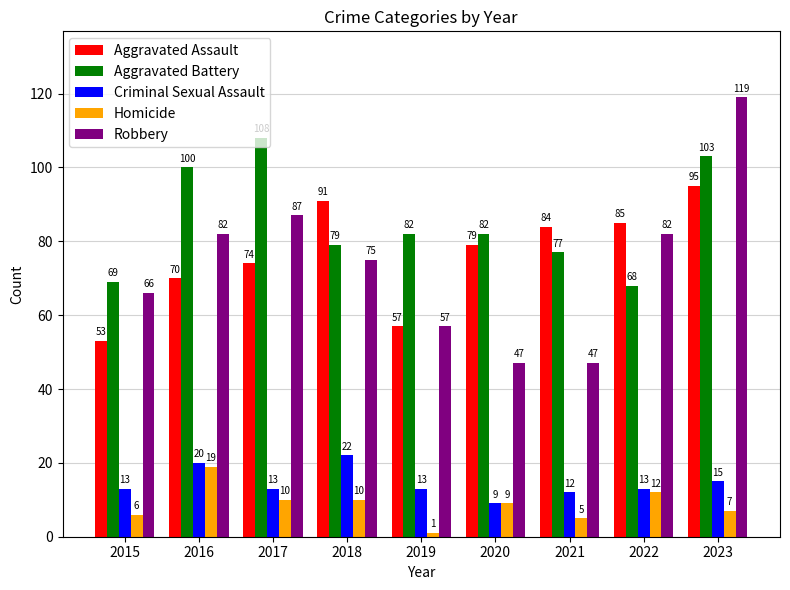

At how many categories does at least one series exceed 80?

8